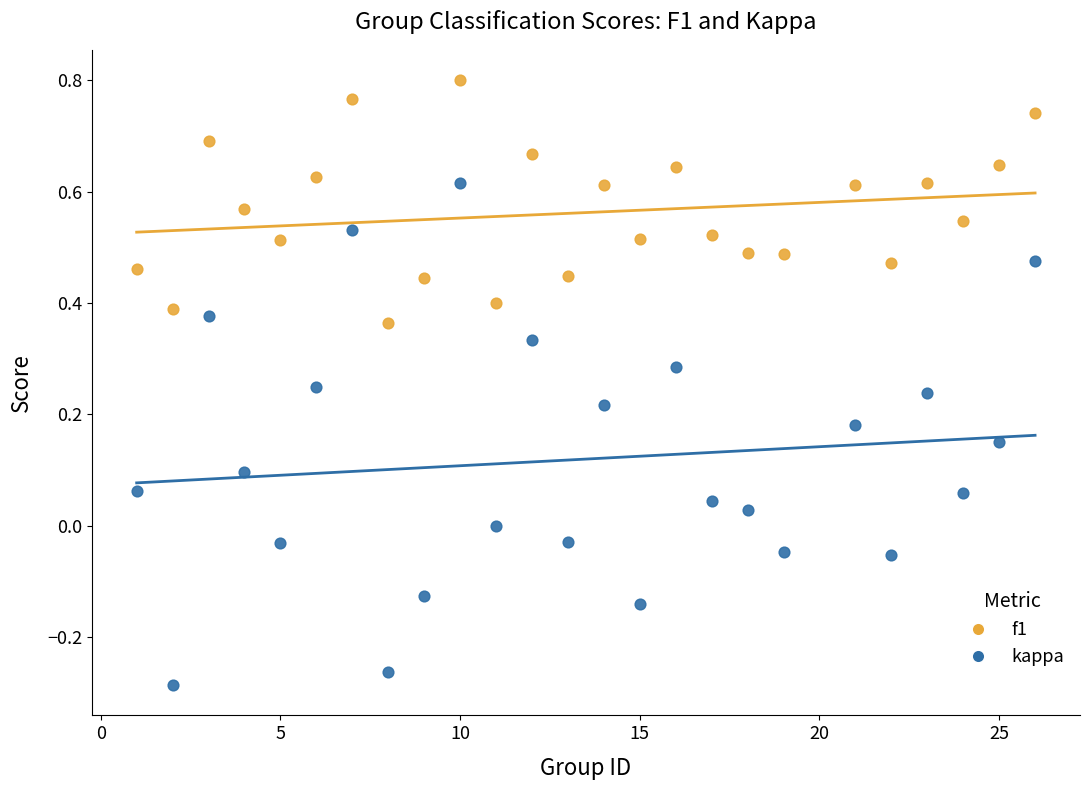

Across all data points, what is the range of Y values (max minus min)?

1.1